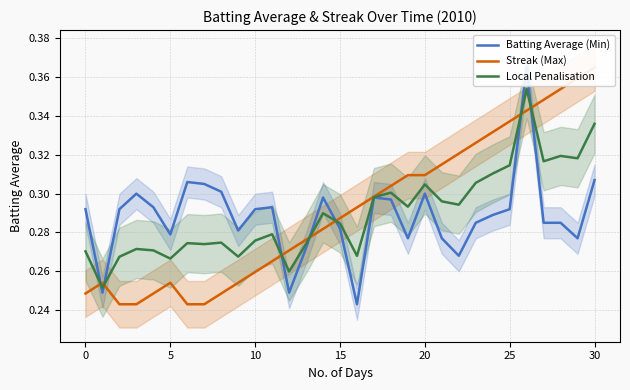

Rank the series by their average value, from lowest to highest.

Batting Average (Min), Local Penalisation, Streak (Max)